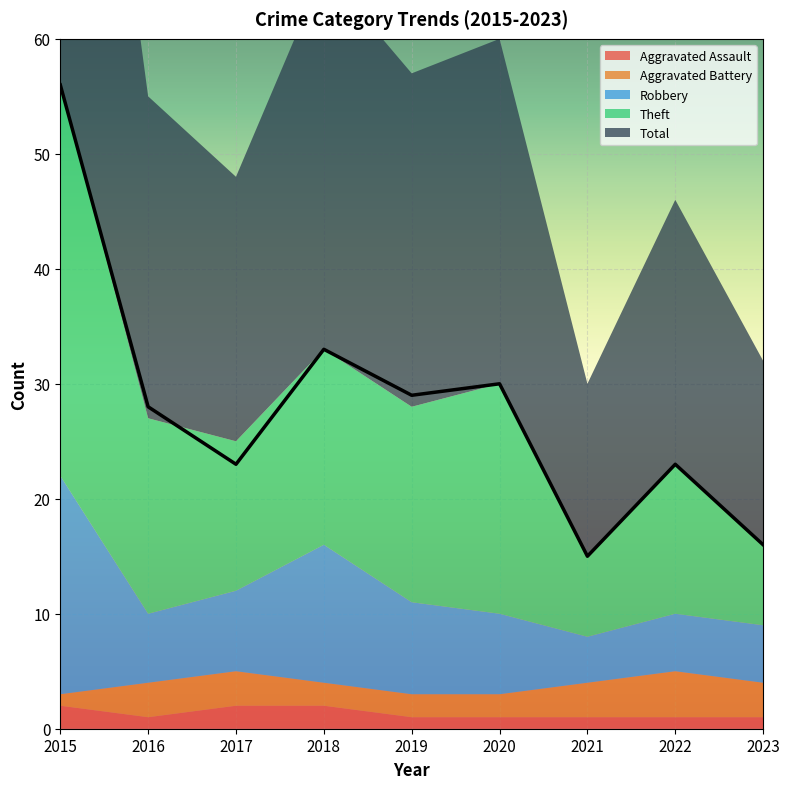

True or false: Aggravated Battery and Robbery intersect in this chart.

False